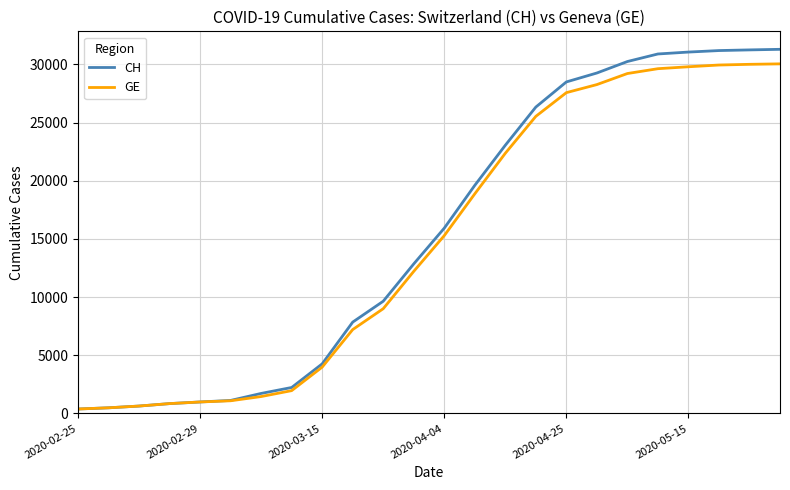

Which series has the widest spread of values?

CH